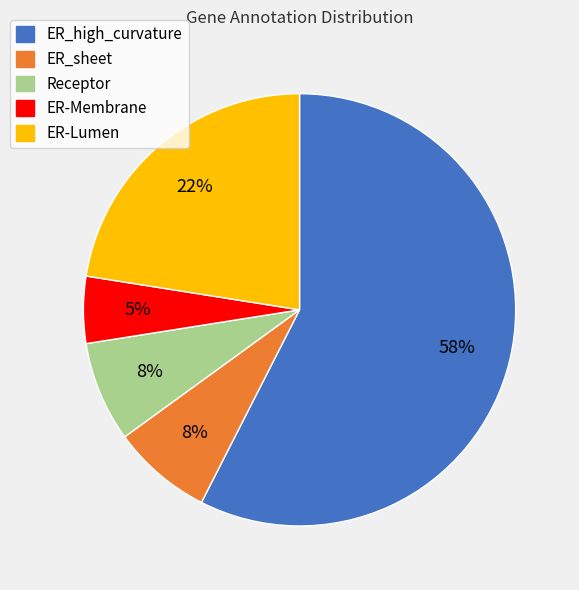

To the nearest percent, what is the average slice percentage?

20%